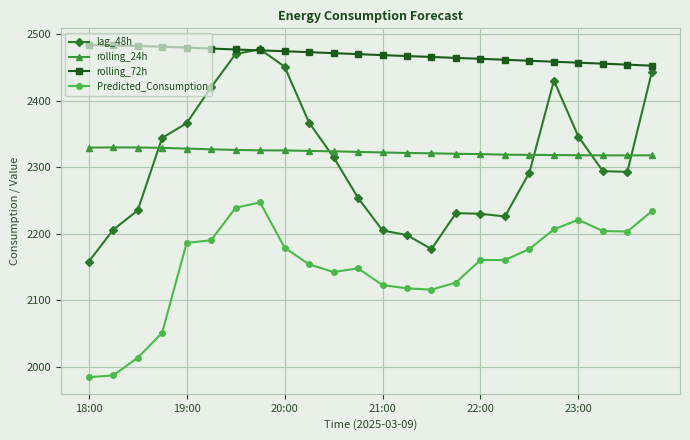

Which series has the largest total across all categories?

rolling_72h